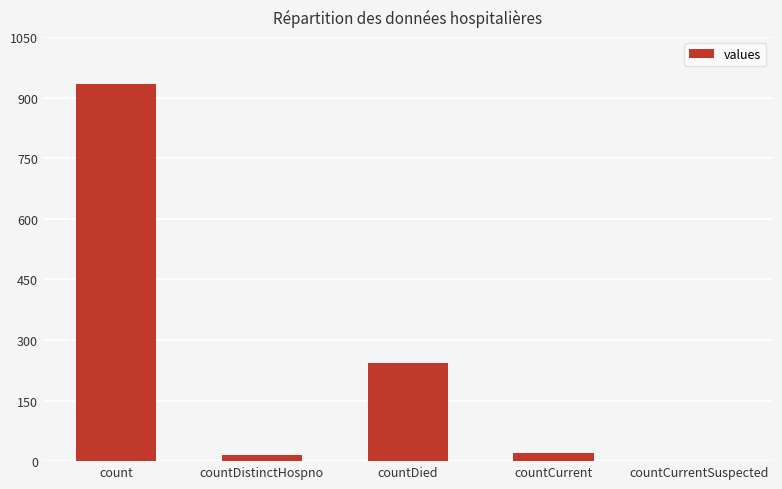

What is the sum of all values?

1212